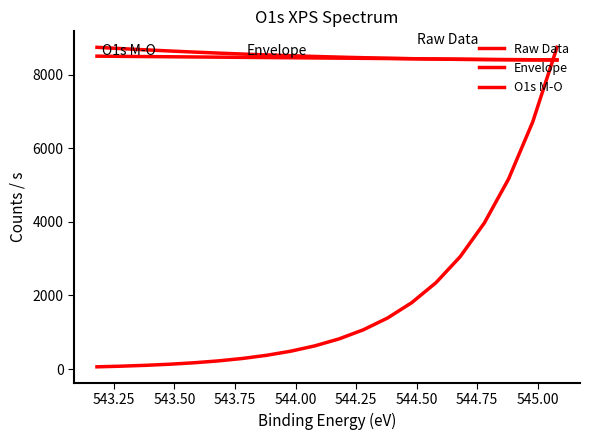

Rank the series by their maximum value, from highest to lowest.

Raw Data, Envelope, O1s M-O